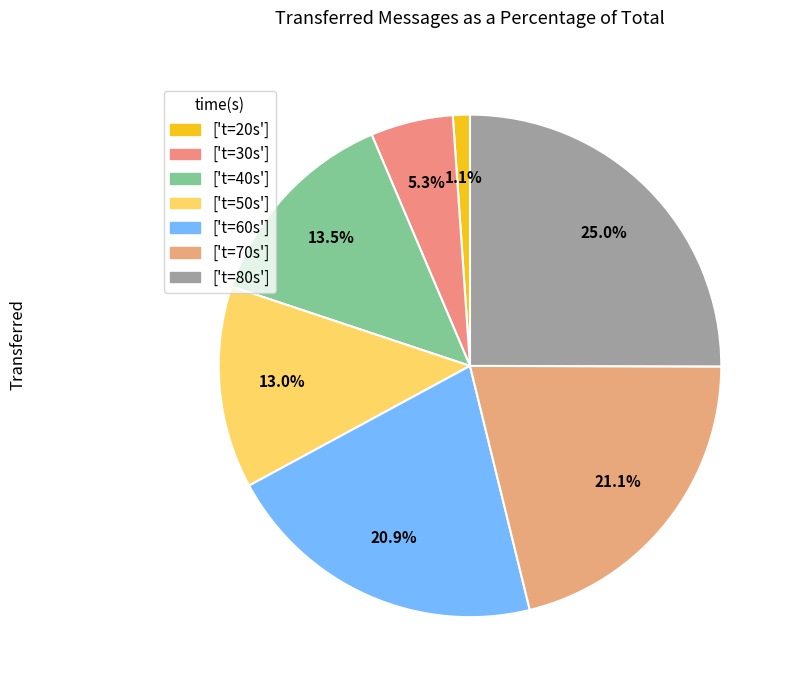

Which slice is the largest?

['t=80s']